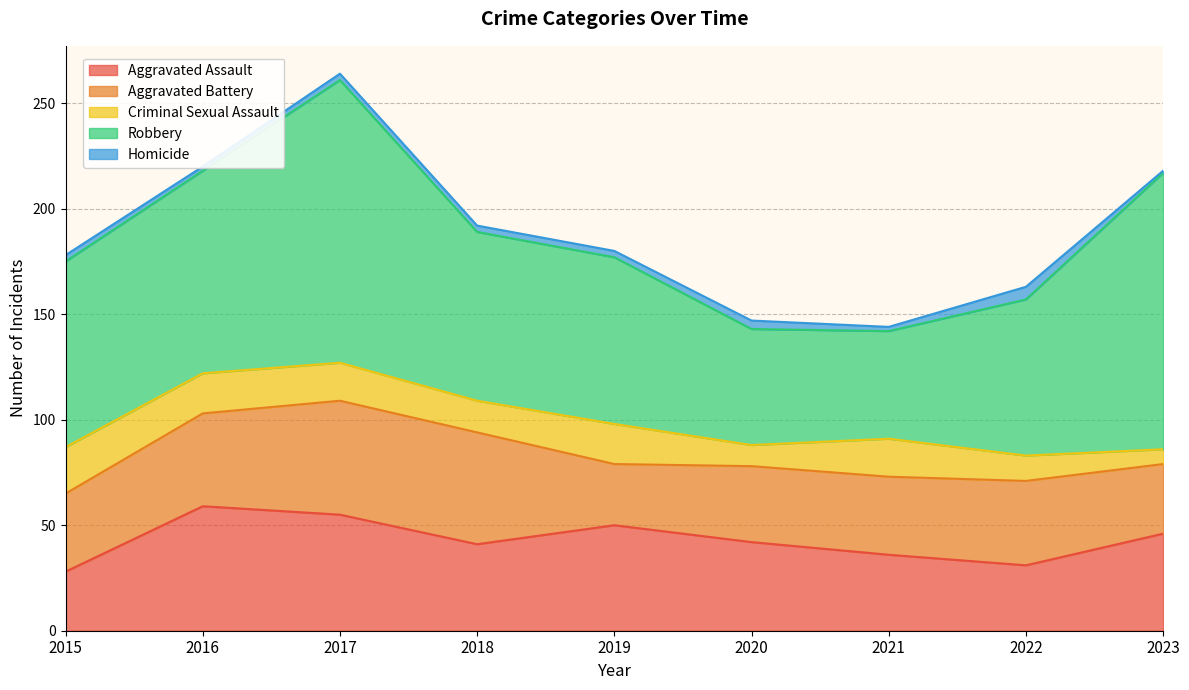

List the labels in order of Aggravated Battery value, smallest first.

2019, 2023, 2020, 2015, 2021, 2022, 2016, 2018, 2017